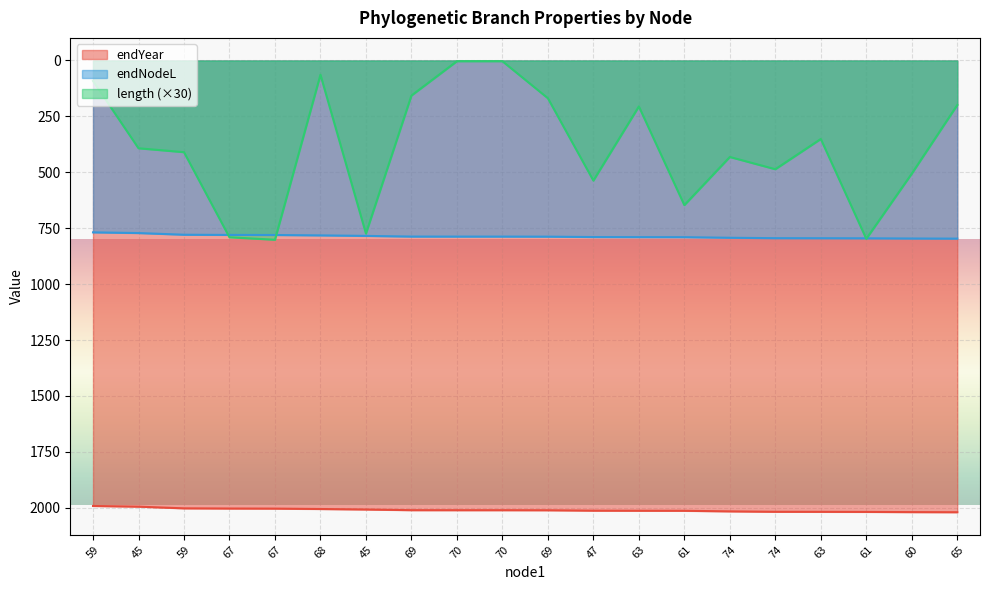

How many lines are shown in the chart?

3